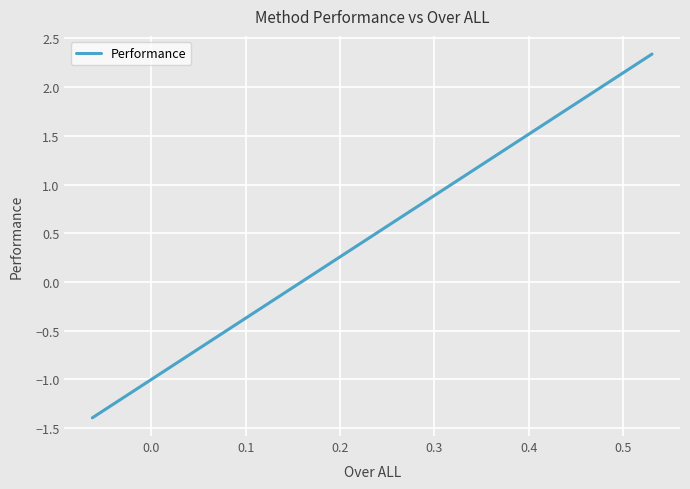

What is the difference between the maximum and minimum values?

3.7